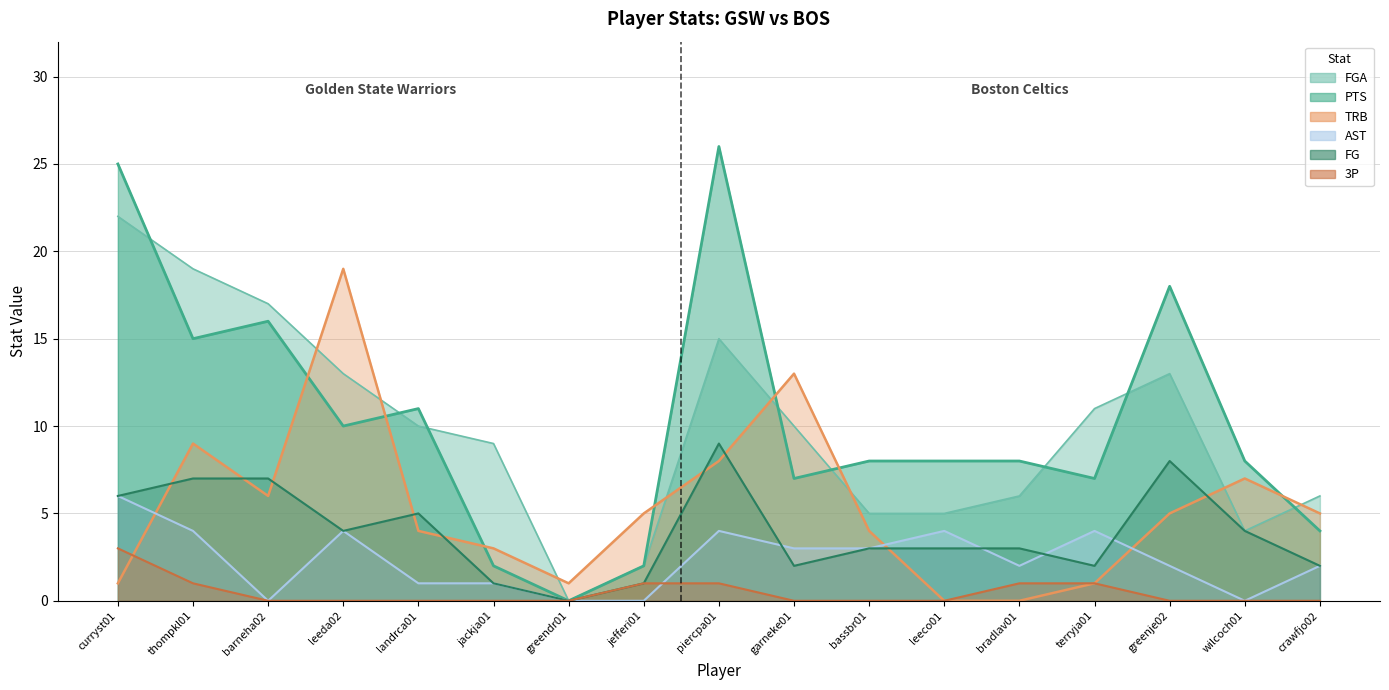

What is the maximum value for TRB?

19